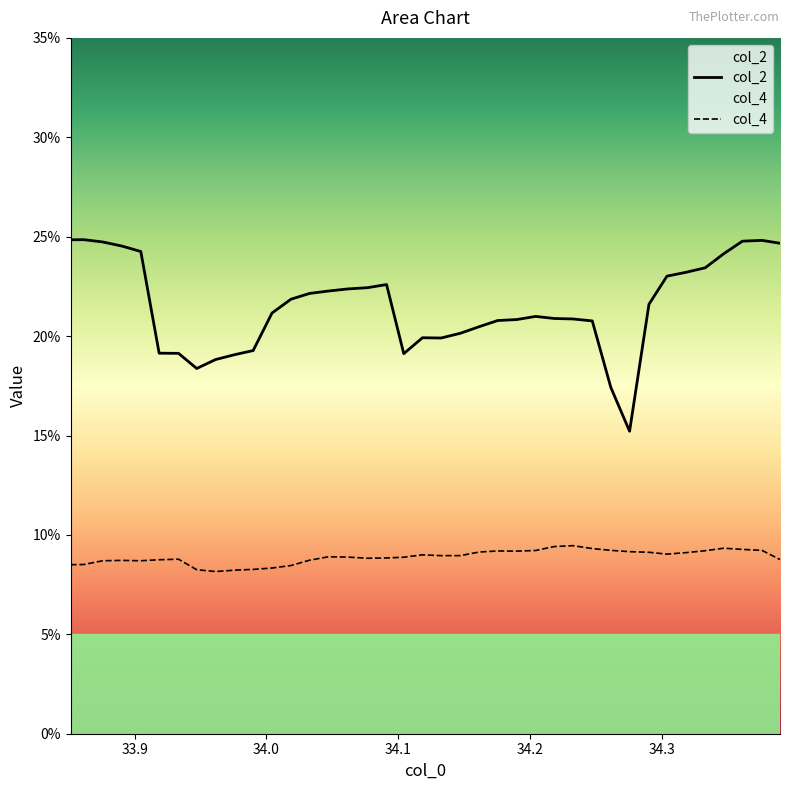

True or false: col_2 and col_4 cross at least once.

False